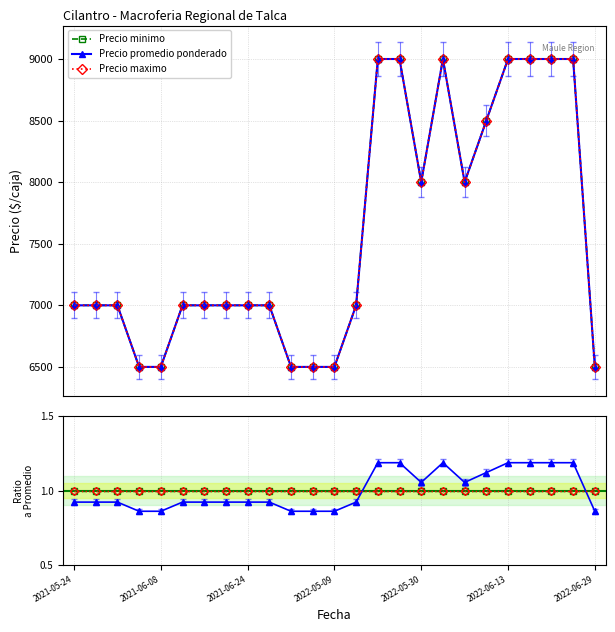

Which series has the largest range (max minus min)?

Precio promedio ponderado